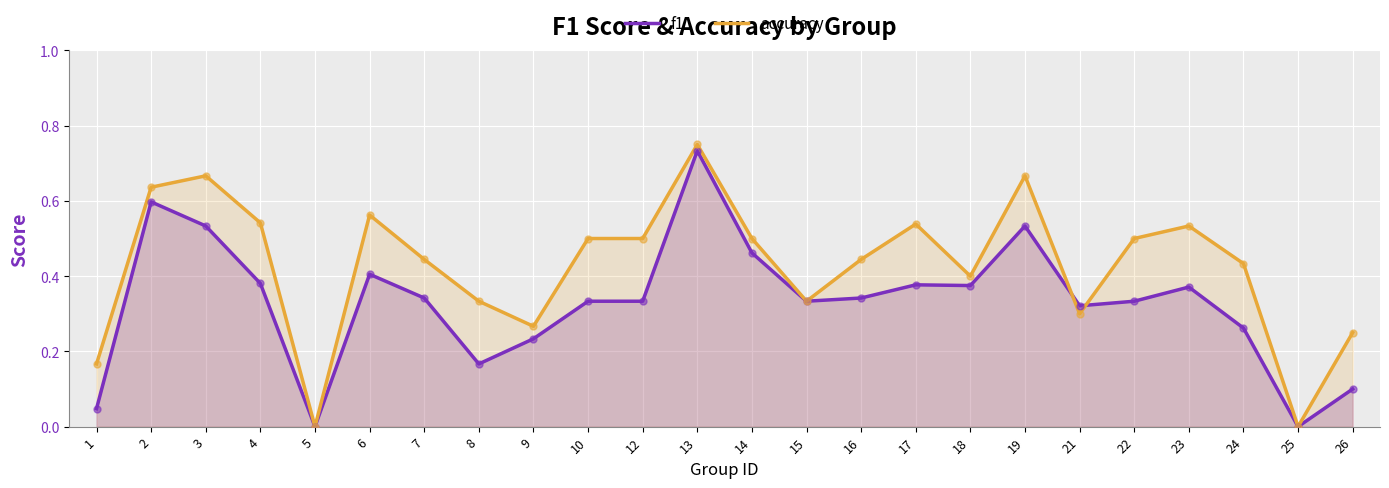

Which series reaches the minimum Y coordinate?

f1